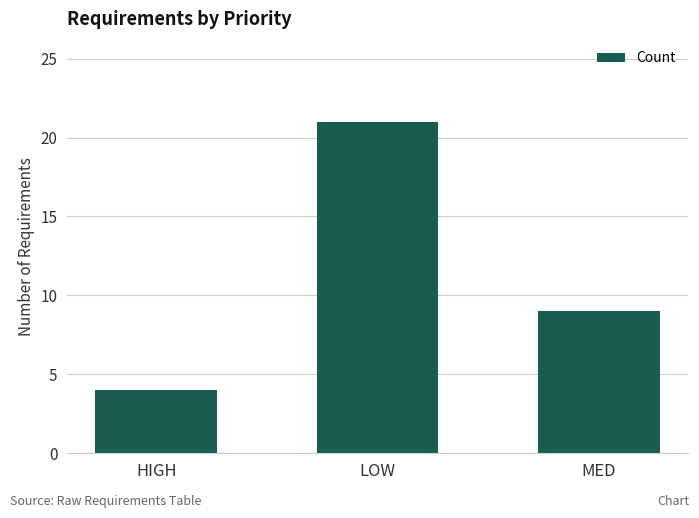

List the labels in order of value, largest first.

LOW, MED, HIGH